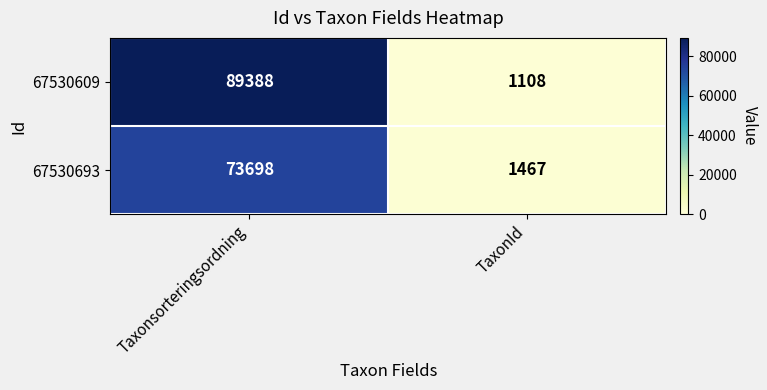

Reading left to right, extract all data points from this chart.

67530609: 89388	1108
67530693: 73698	1467